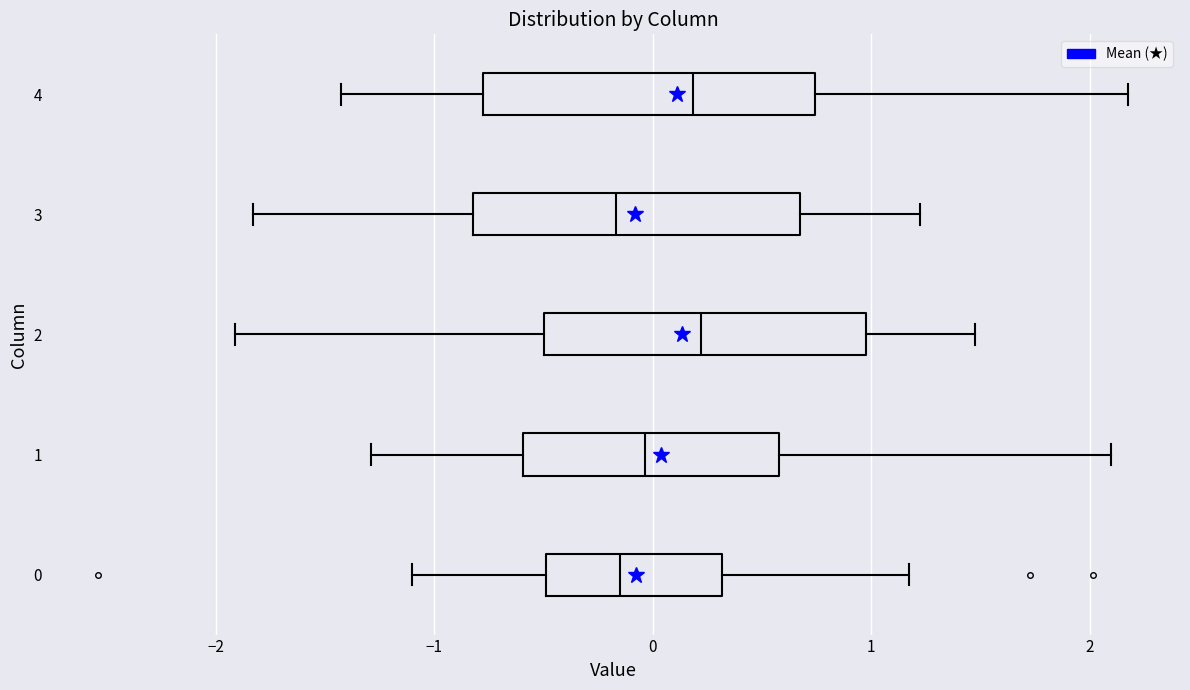

Where is the left edge of the box at y = 0 on the x-axis? The values are not printed on the chart, so give them approximately, as read against the axis.

-0.5